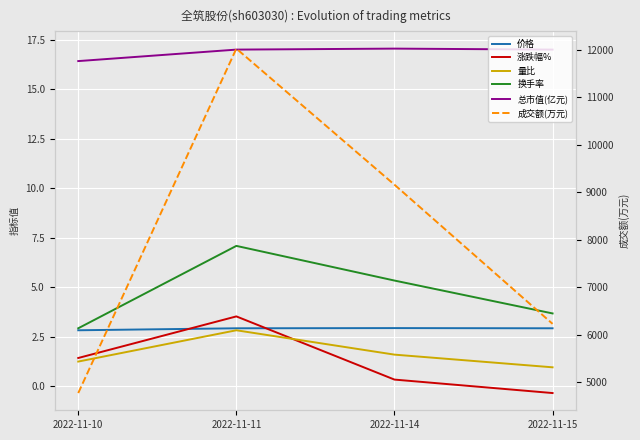

What is the difference between the maximum and second lowest values in the 换手率 series?

3.4